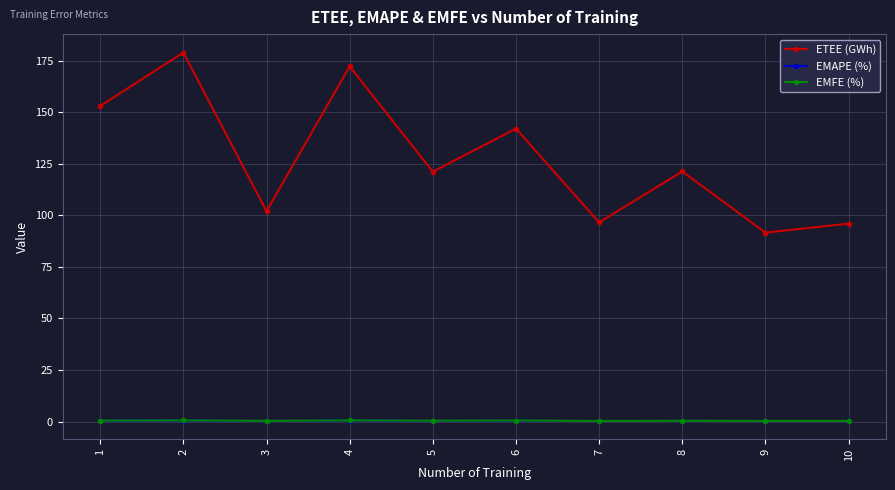

True or false: EMFE (%) and EMAPE (%) intersect in this chart.

False